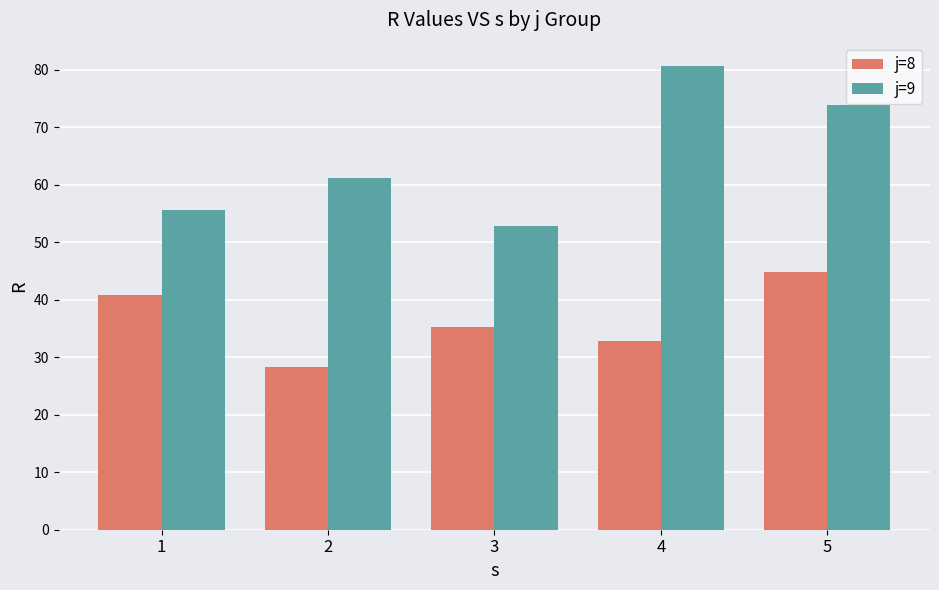

What is the spread (max minus min) of values at 3?

17.6